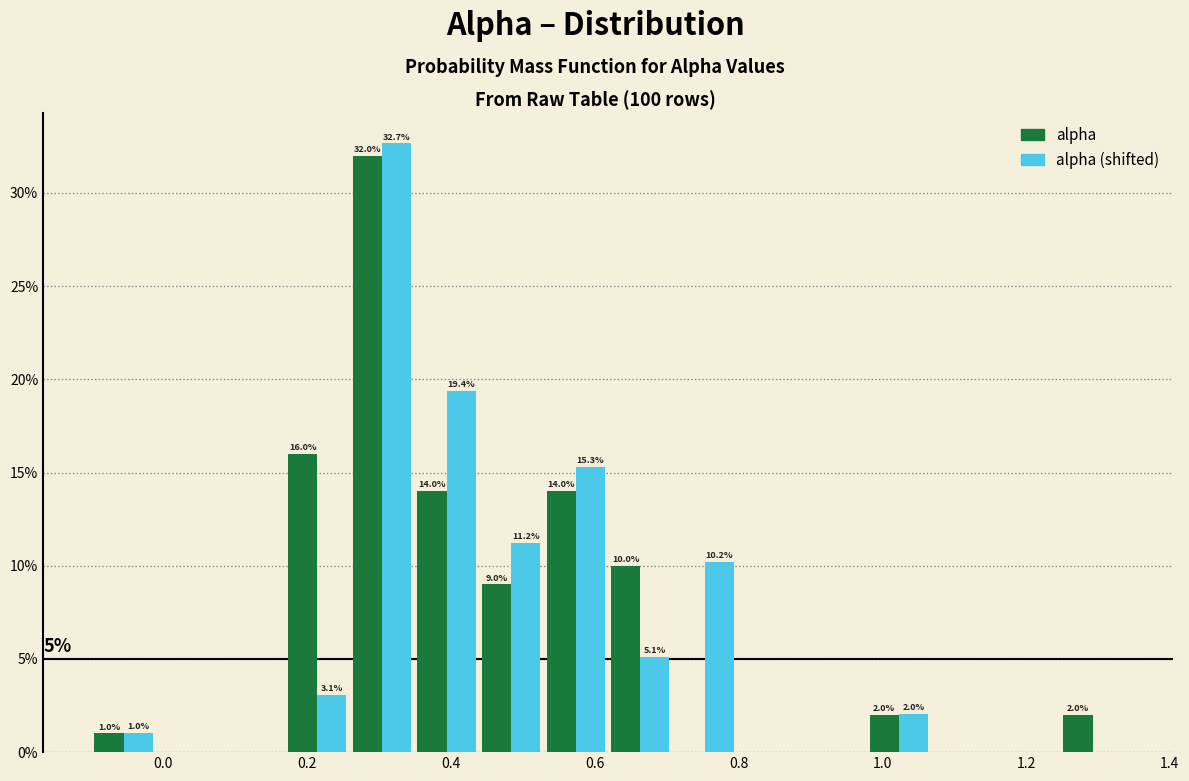

In the alpha series, which range on the x-axis has the tallest bar?

0.26 to 0.34